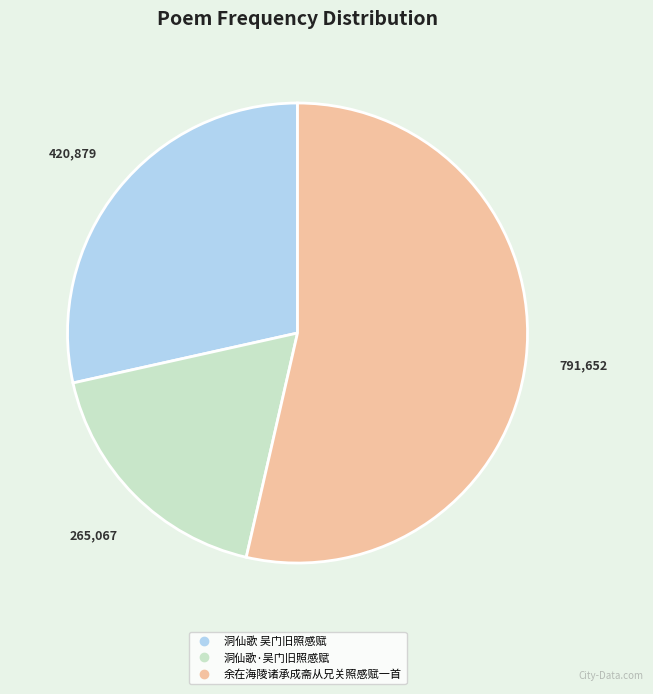

Is it true that 洞仙歌·吴门旧照感赋 is 18% of the pie?

True